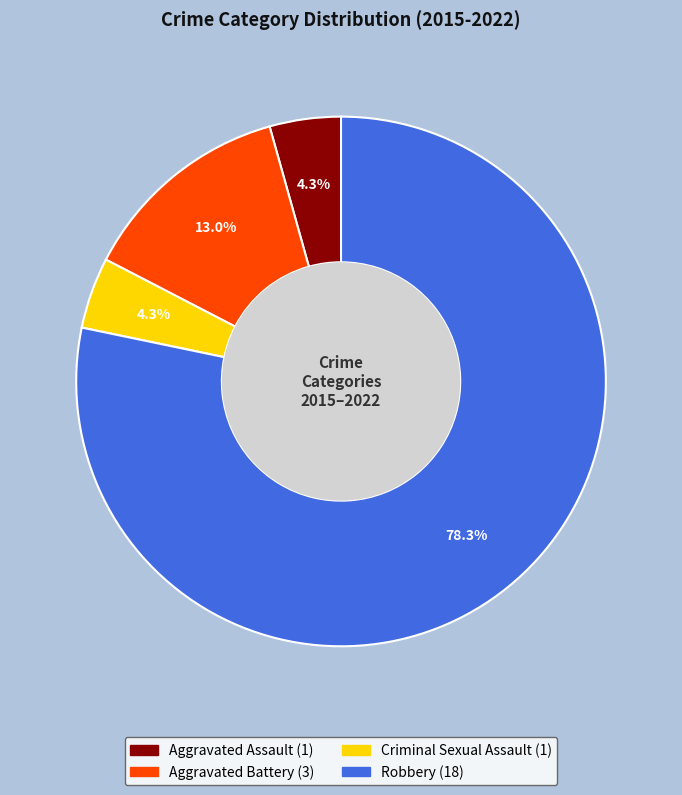

Which slice is the largest?

Robbery